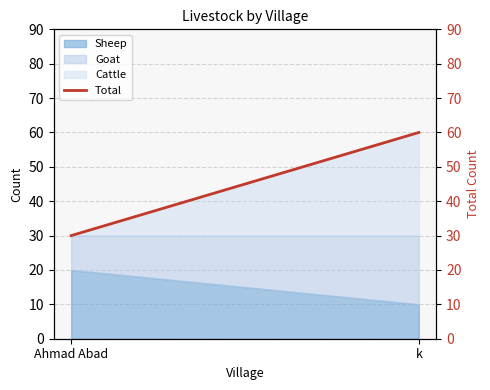

Is it true that the value at Ahmad Abad is 30?

True